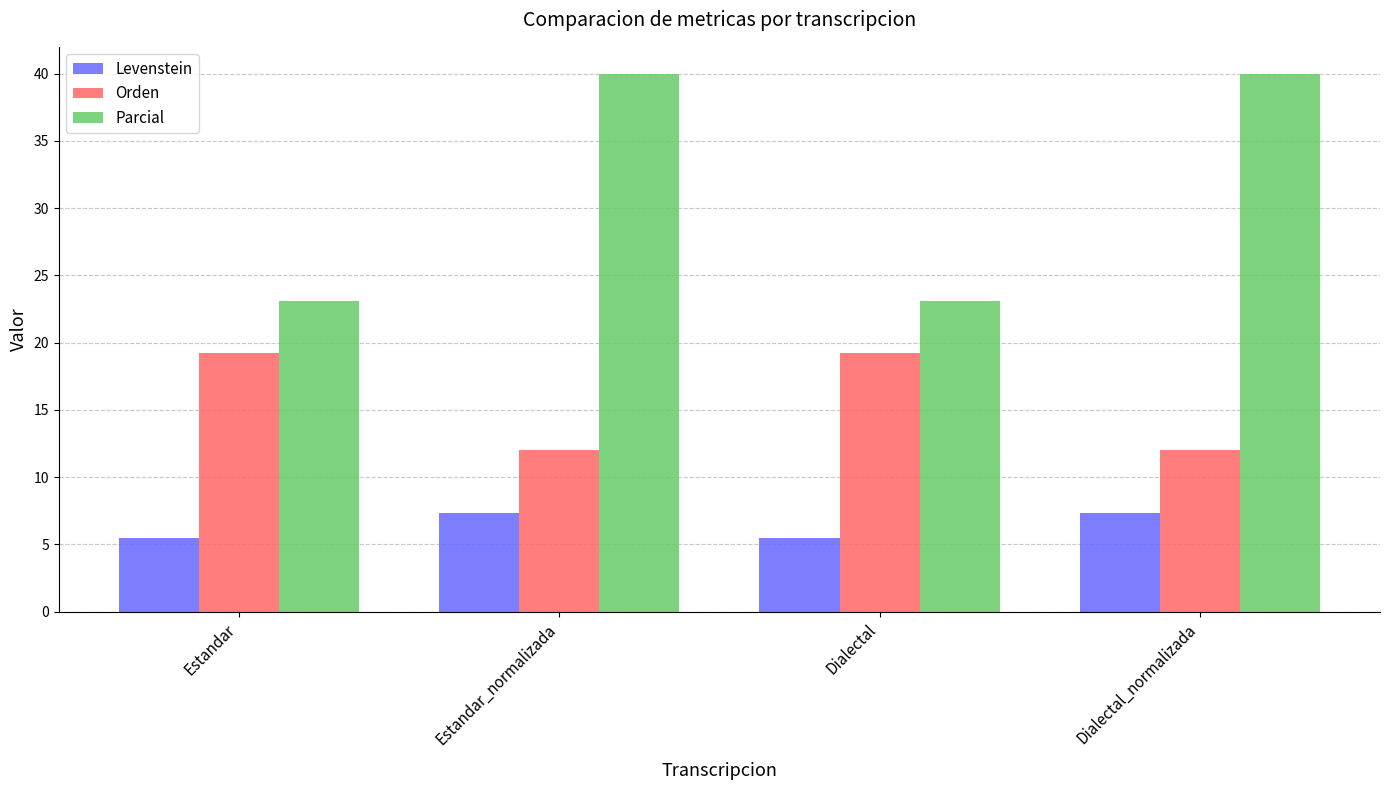

Where does the Orden series first go above 19?

Estandar